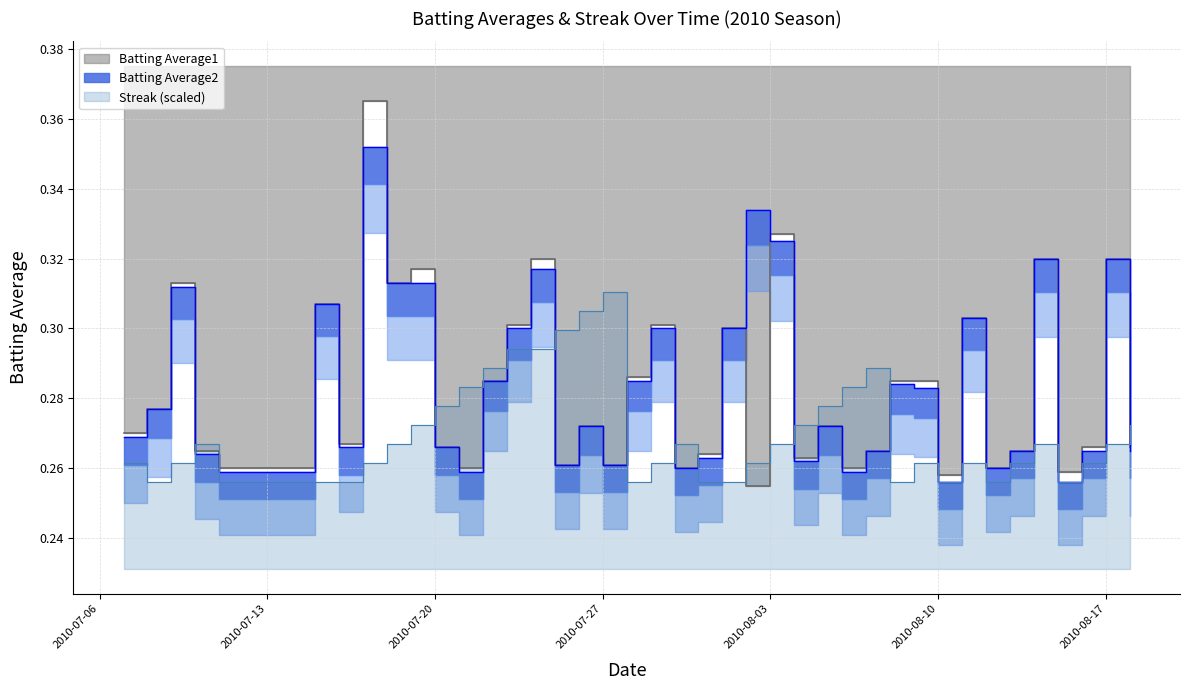

What are all the series names shown in the legend?

Batting Average1, Batting Average2, Streak